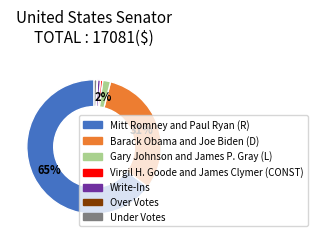

Which slice is the largest?

Mitt Romney and Paul Ryan (R)